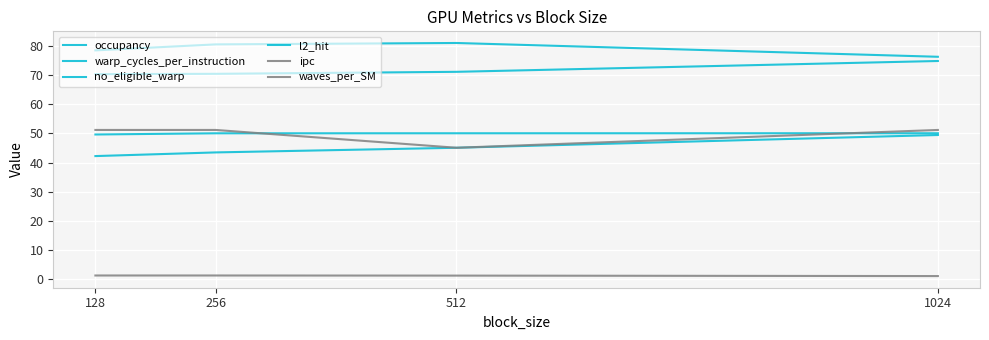

Which series changed the most between 128 and 256?

occupancy